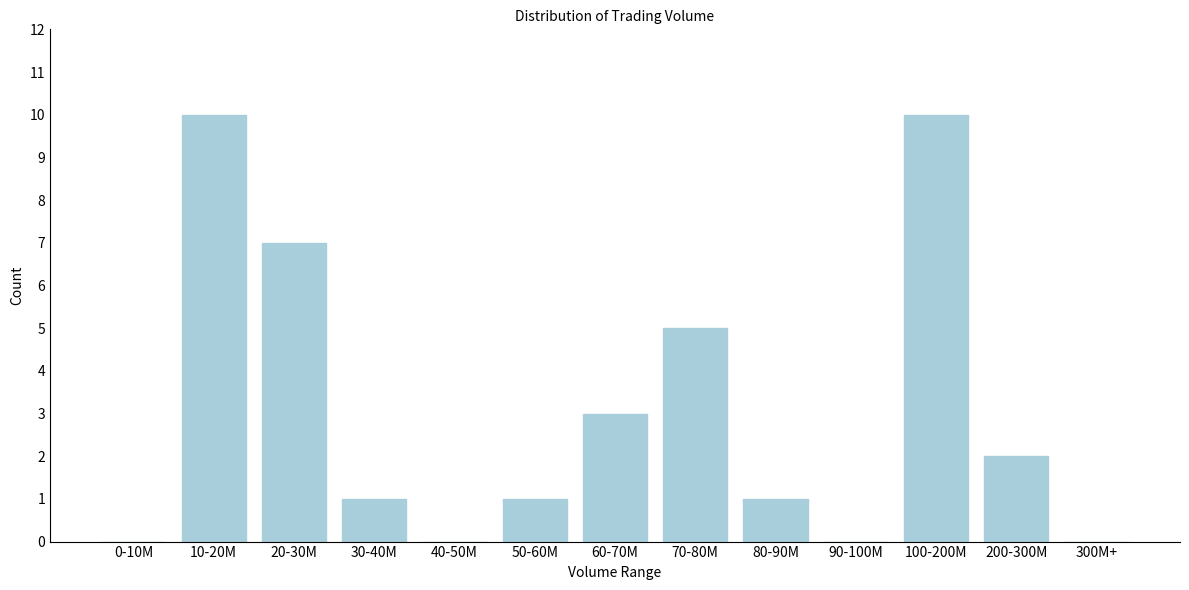

Reading left to right, extract all data points from this chart.

0-10M=0	10-20M=10	20-30M=7	30-40M=1	40-50M=0	50-60M=1	60-70M=3	70-80M=5	80-90M=1	90-100M=0	100-200M=10	200-300M=2	300M+=0